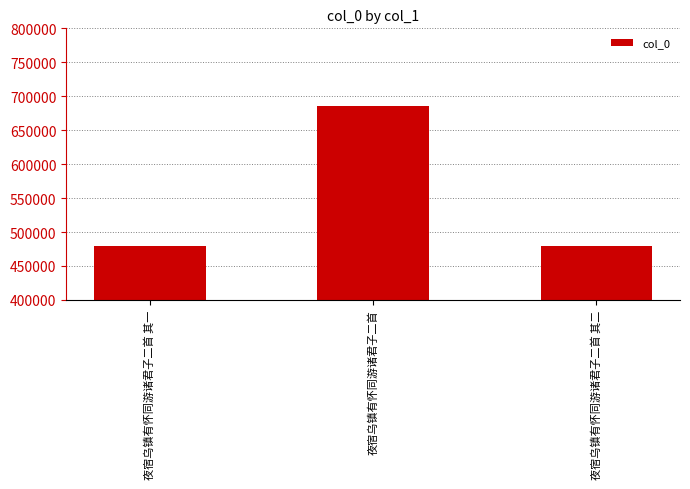

Read the value at 夜宿乌镇有怀同游诸君子二首 其一.

478757